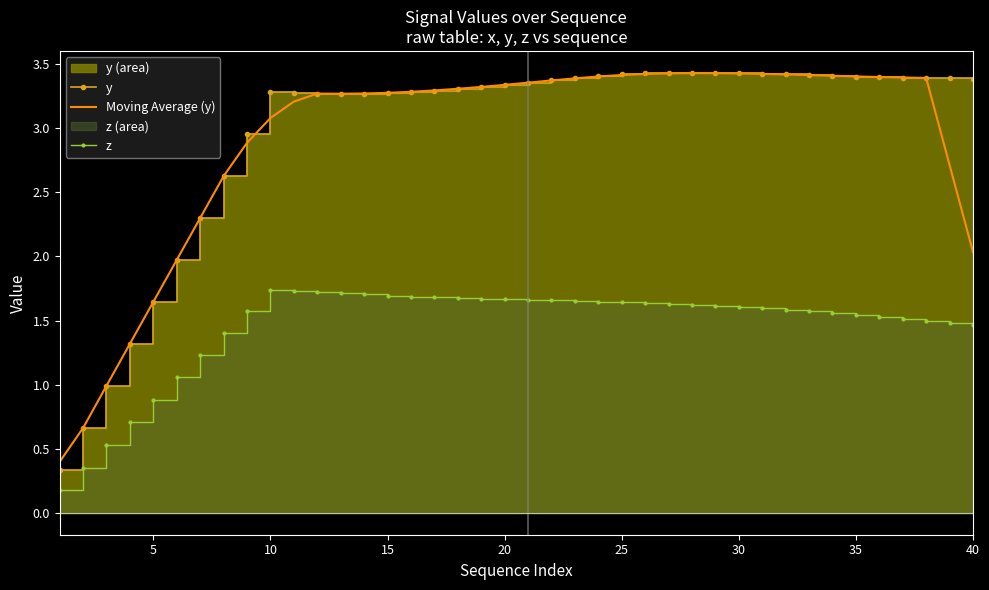

True or false: y and z cross at least once.

False